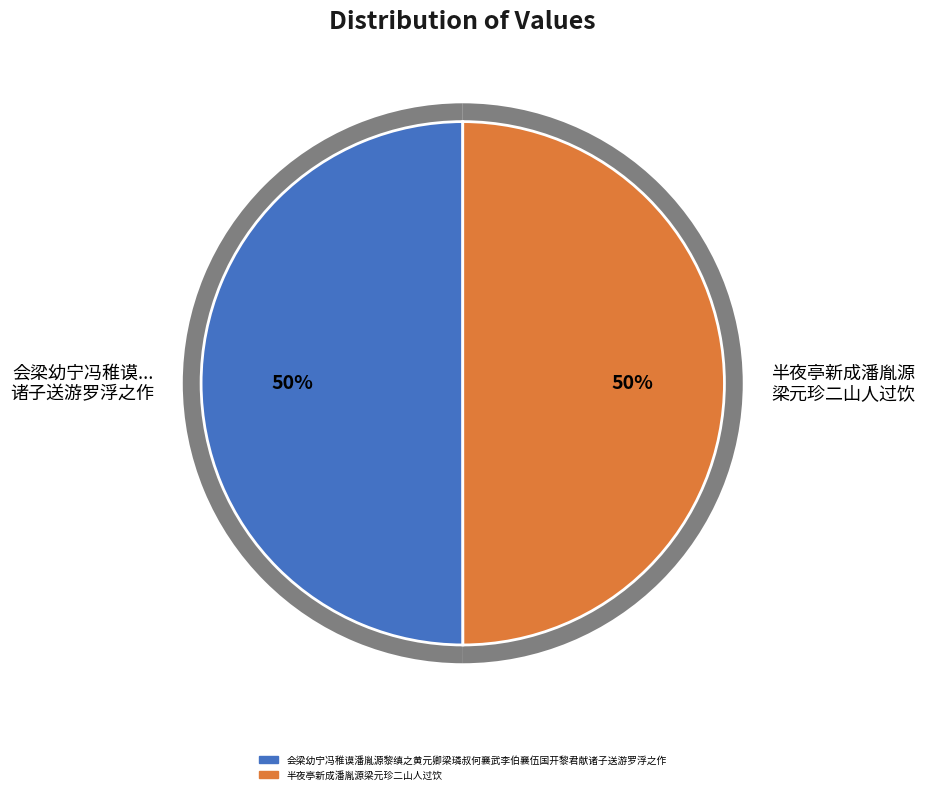

To the nearest percent, what portion does 会梁幼宁冯稚谟潘胤源黎缜之黄元卿梁璘叔何襄武李伯襄伍国开黎君献诸子送游罗浮之作 represent?

50%